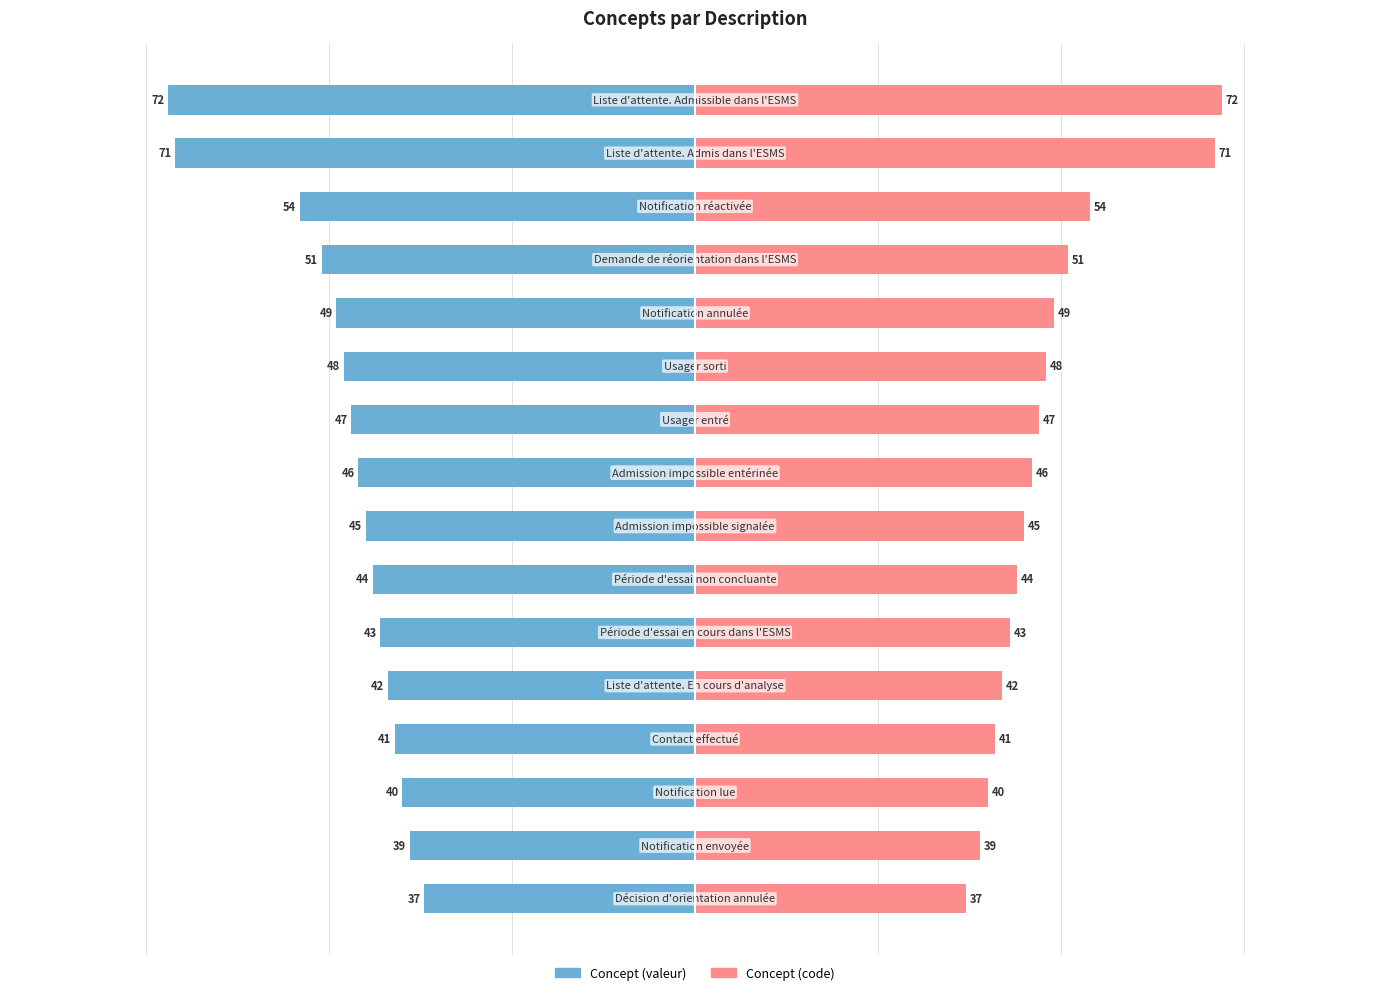

How many values in the Concept (code) series exceed 46?

7